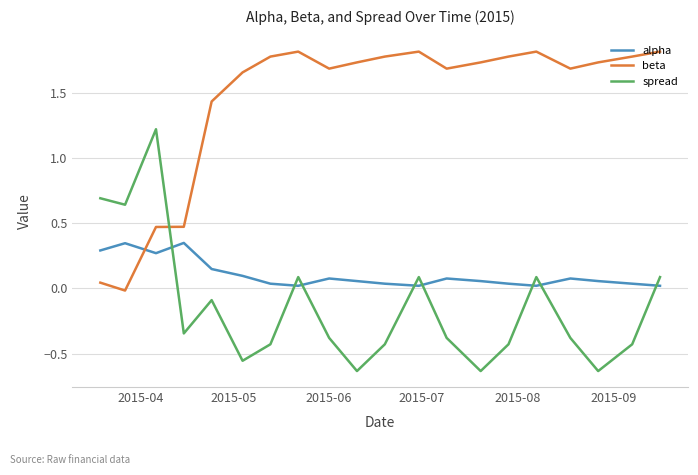

Rank the series by their maximum value, from lowest to highest.

alpha, spread, beta